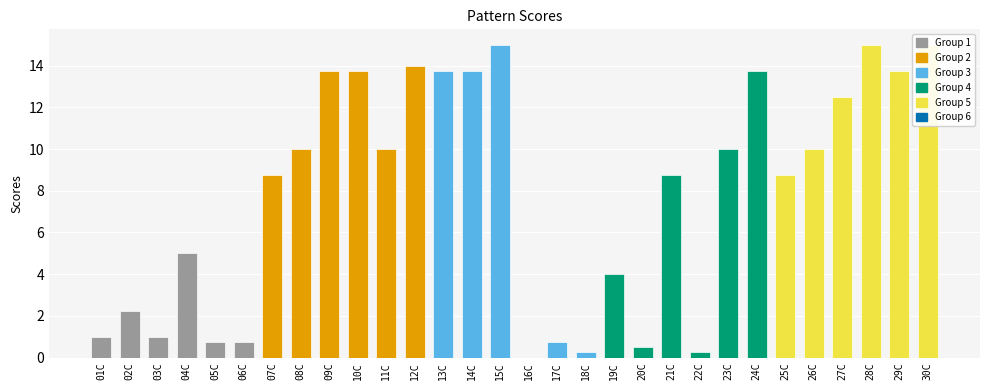

Reading left to right, what are all the values shown in this chart?

1.0	2.2	1.0	5.0	0.8	0.8	8.8	10.0	13.8	13.8	10.0	14.0	13.8	13.8	15.0	0.0	0.8	0.2	4.0	0.5	8.8	0.2	10.0	13.8	8.8	10.0	12.5	15.0	13.8	15.0